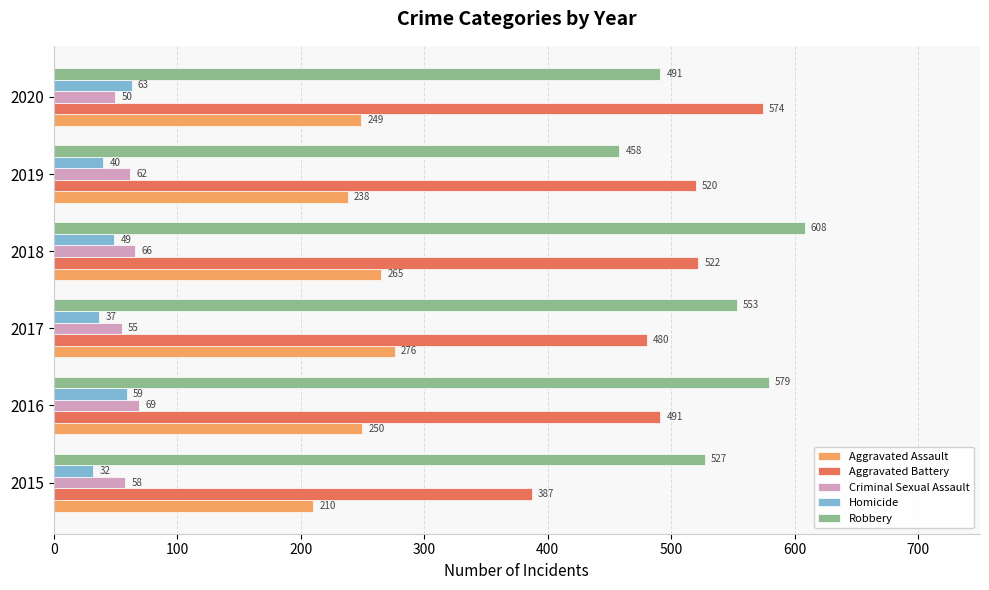

Read the Robbery value at 2019, to the nearest 5.

460